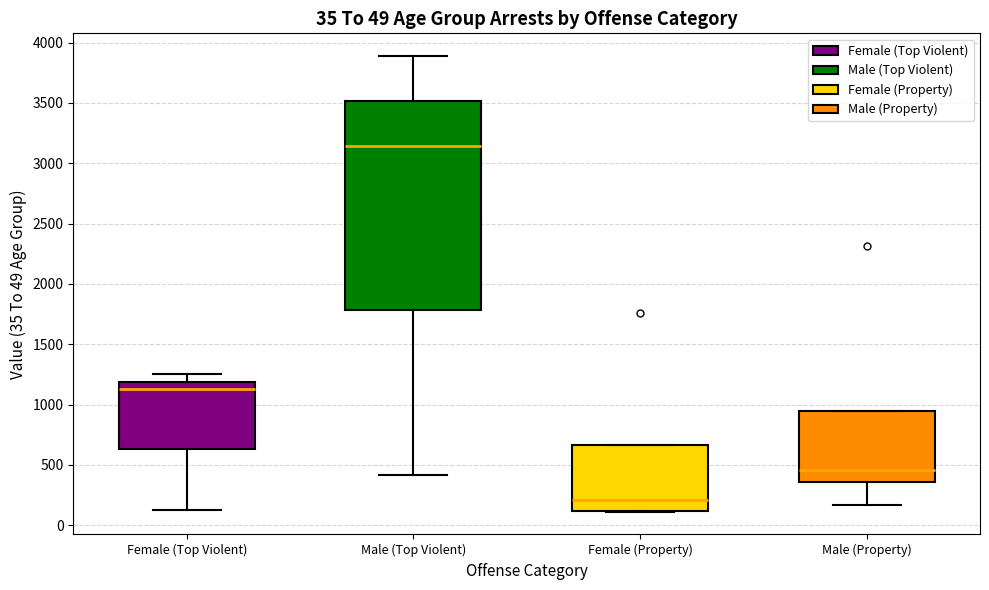

Comparing the boxes themselves (not the whiskers), which one is the tallest?

Male (Top Violent)